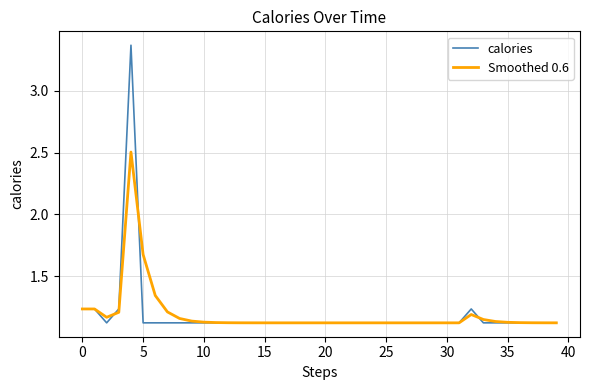

Which series has the widest spread of values?

calories